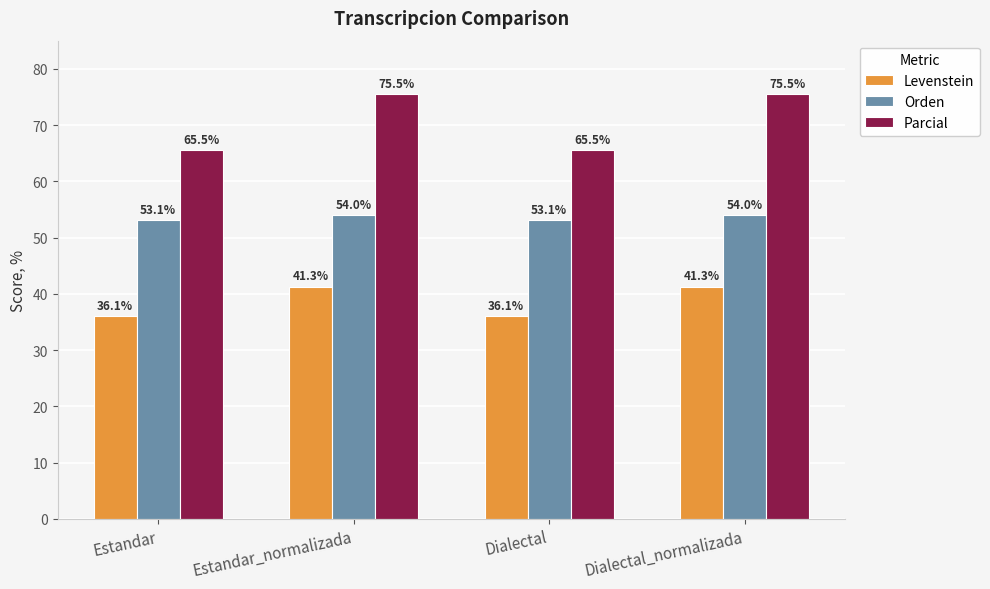

Read the Levenstein value at Dialectal_normalizada.

41.3